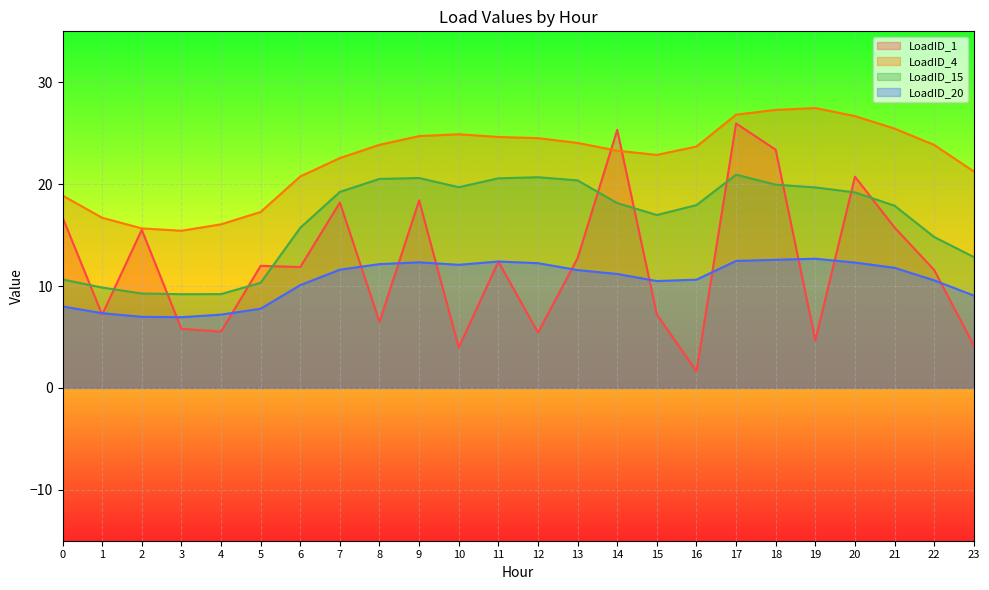

How many values in the LoadID_1 series exceed 11?

14